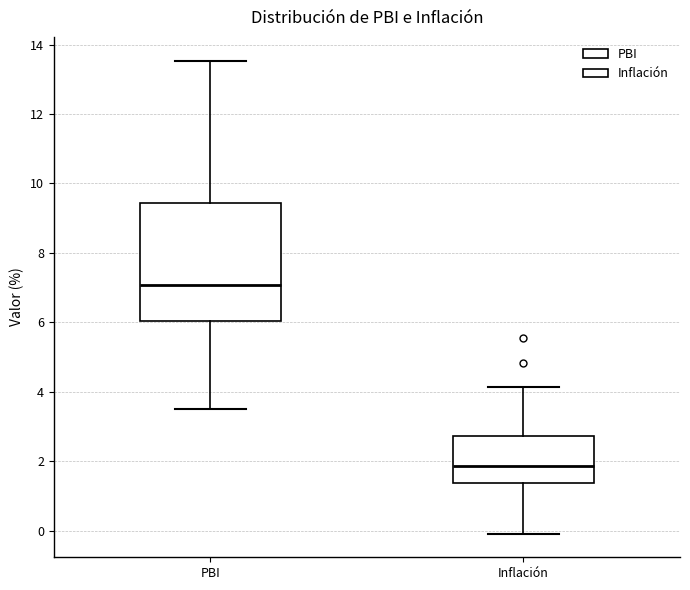

Reading left to right, read every box against the y-axis: the position of its median line, the range the box covers, and the ends of its whiskers. The values are not printed on the chart, so give them approximately, as read against the axis.

PBI: median 7.0, box 6.0 to 9.4, whiskers 3.6 to 13.6
Inflación: median 1.8, box 1.4 to 2.8, whiskers 0.0 to 4.2